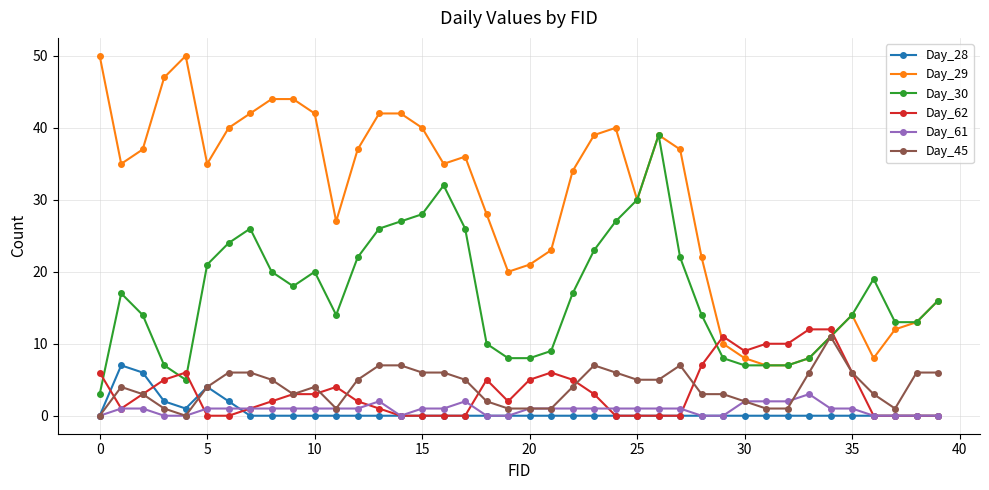

How many categories are shown in the chart?

40